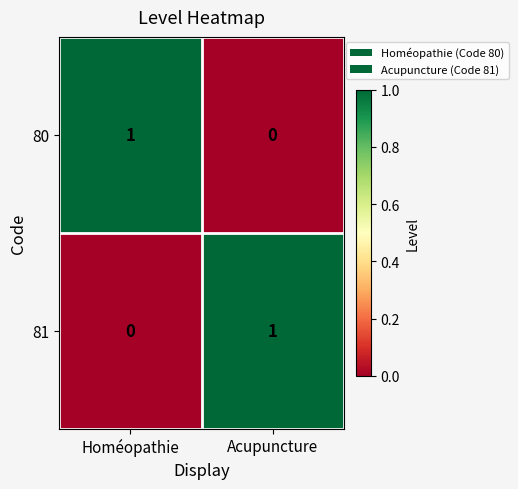

At which label does 81 reach its minimum?

Homéopathie